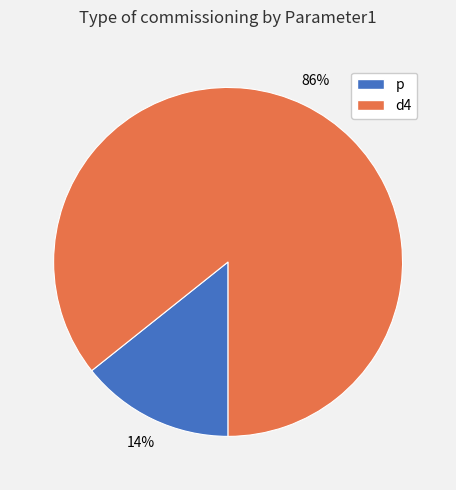

To the nearest percent, what portion does p represent?

14%